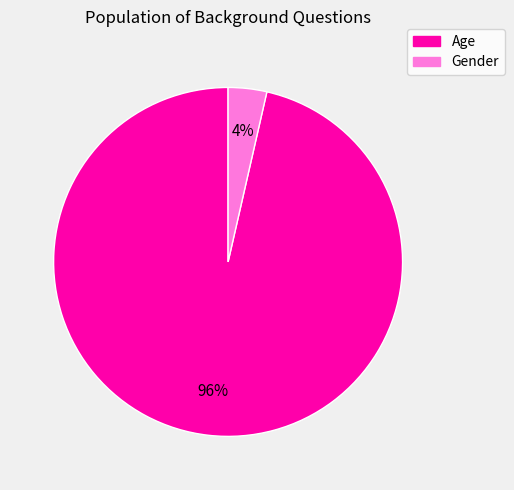

Which slice represents more than half of the pie?

Age